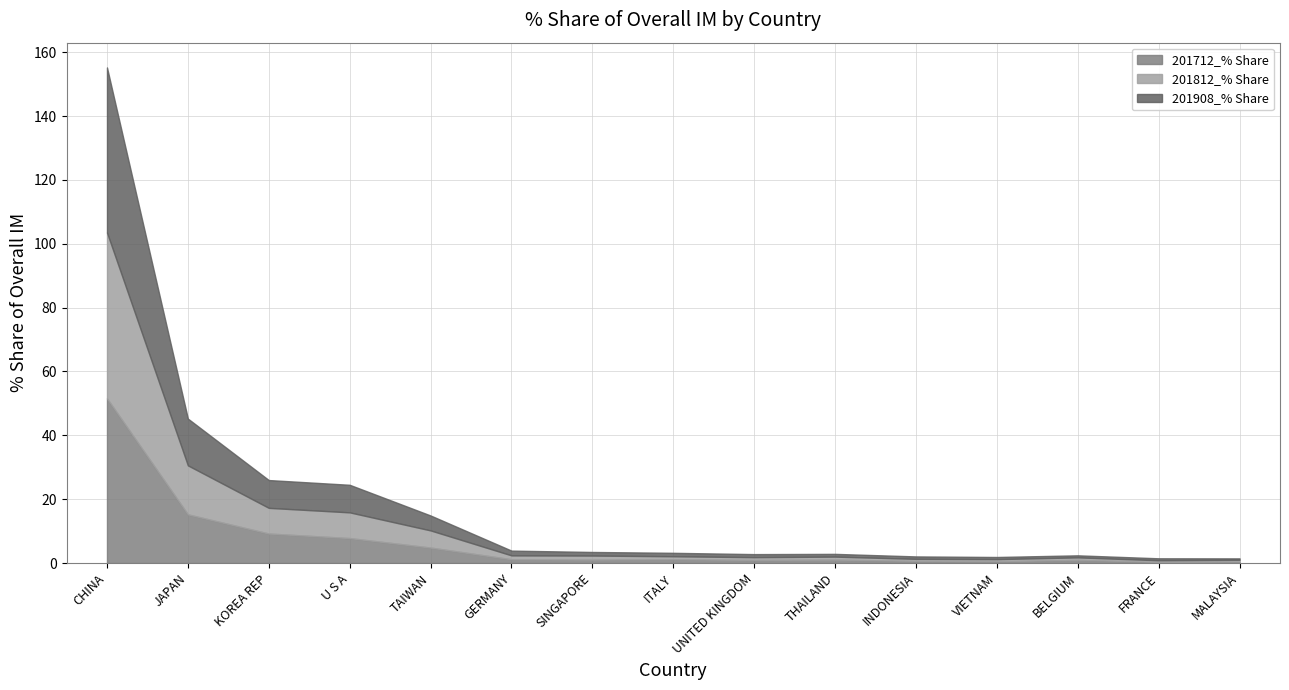

How many distinct data groups are displayed?

3